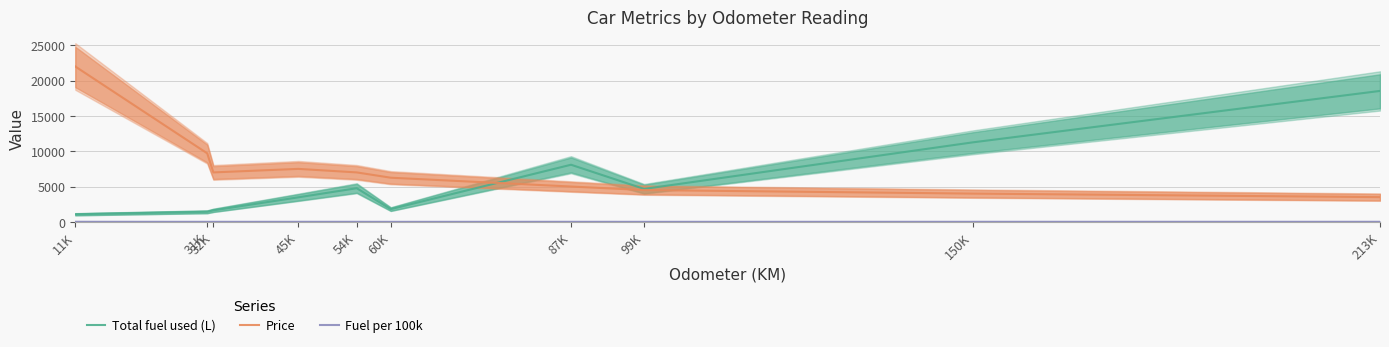

What is the difference between the highest and lowest values at 87K?

8077.5